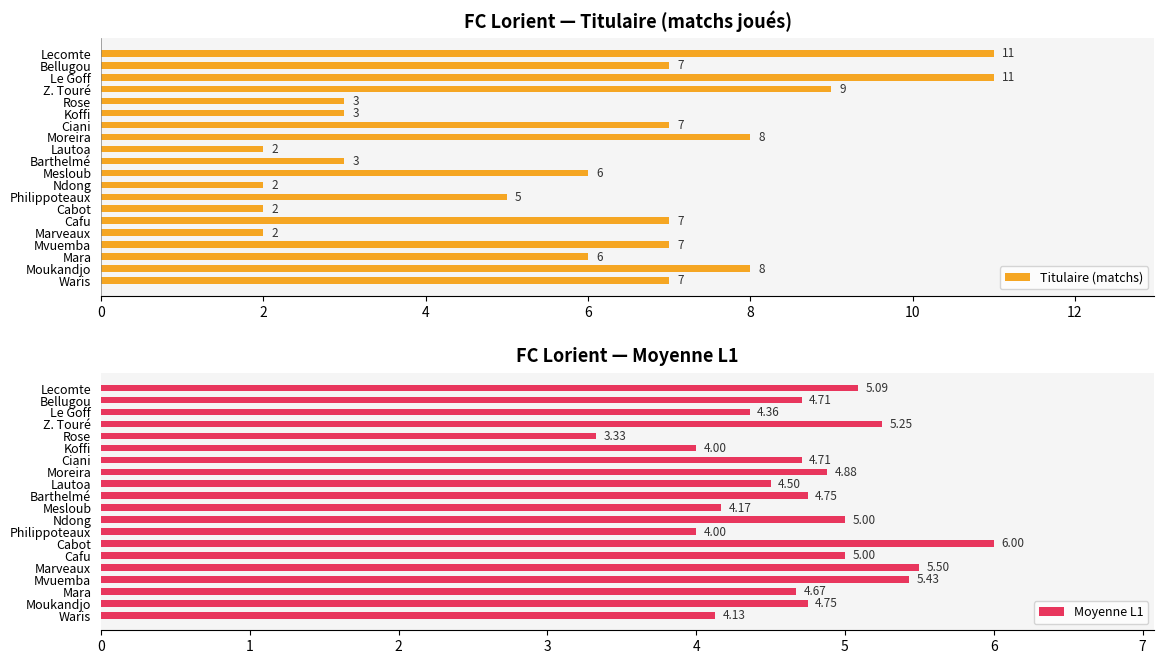

What is the sum of the Titulaire (matchs) values at Marveaux and Rose?

5